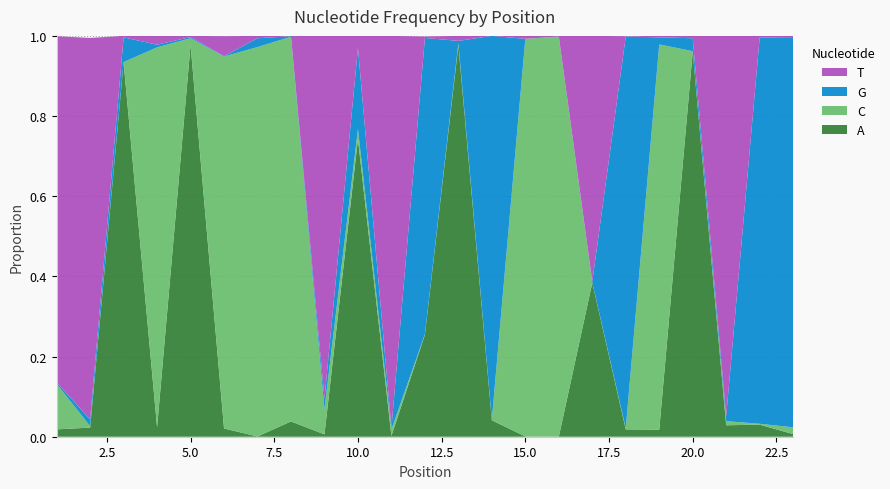

Reading right to left, list all the values displayed in this chart.

A: 0.0	0.0	0.0	1.0	0.0	0.0	0.4	0.0	0.0	0.0	1.0	0.3	0.0	0.7	0.0	0.0	0.0	0.0	1.0	0.0	0.9	0.0	0.0
C: 0.0	0.0	0.0	0.0	1.0	0.0	0.0	1.0	1.0	0.0	0.0	0.0	0.0	0.0	0.1	1.0	1.0	0.9	0.0	0.9	0.0	0.0	0.1
G: 1.0	1.0	0.0	0.0	0.0	1.0	0.0	0.0	0.0	1.0	0.0	0.7	0.0	0.2	0.0	0.0	0.0	0.0	0.0	0.0	0.1	0.0	0.0
T: 0.0	0.0	0.9	0.0	0.0	0.0	0.6	0.0	0.0	0.0	0.0	0.0	1.0	0.0	0.9	0.0	0.0	0.0	0.0	0.0	0.0	1.0	0.9